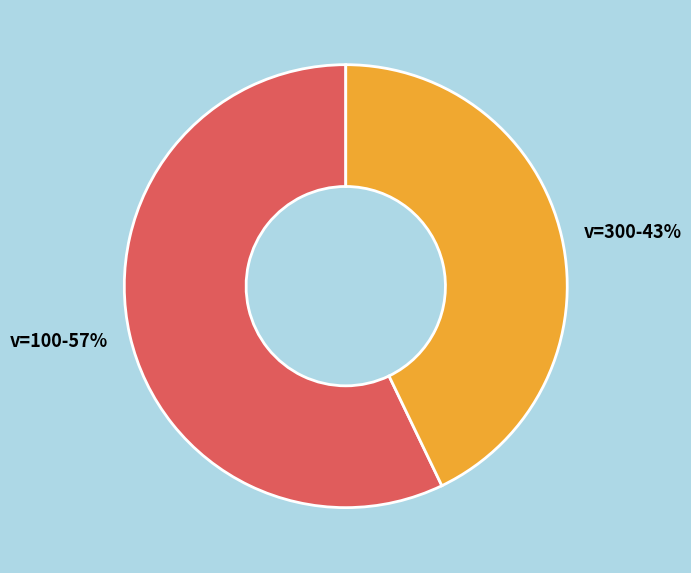

Is there a majority slice in this chart?

Yes